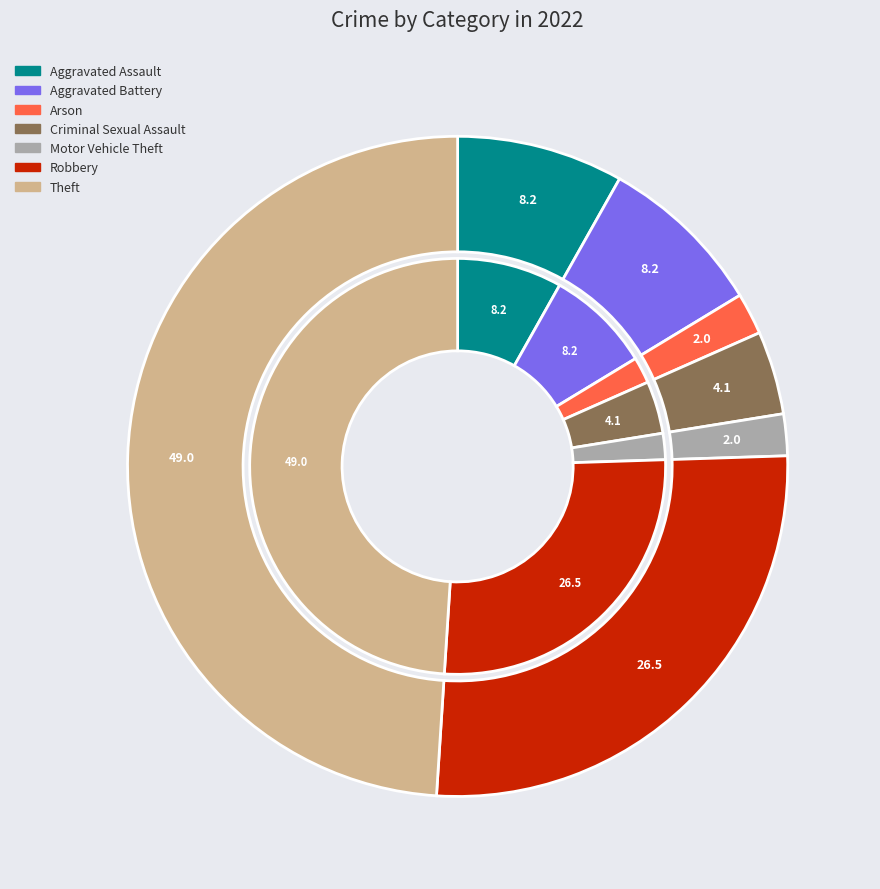

Is it true that Homicide is 0% of the pie?

True